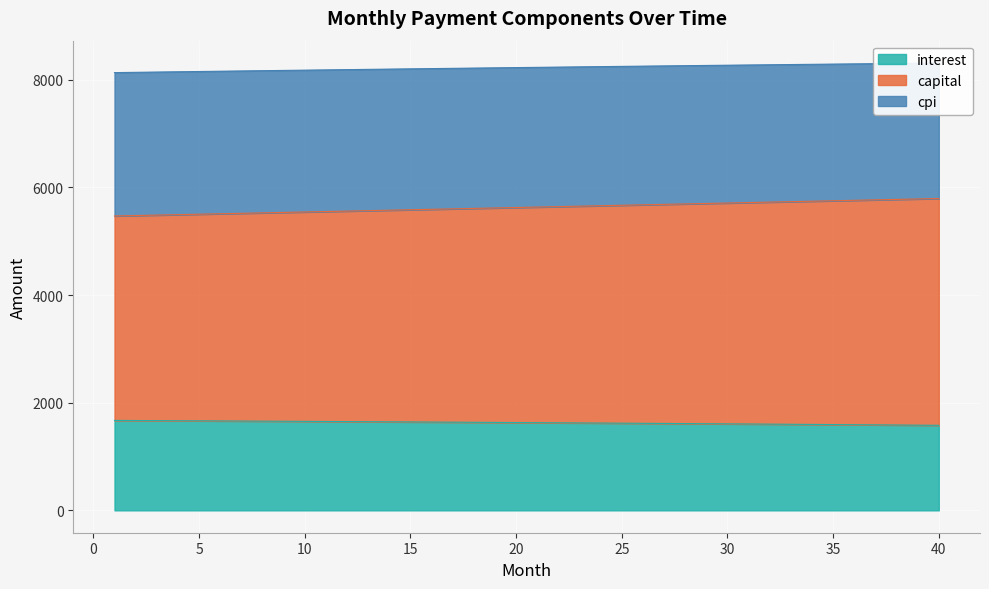

What is the value of the interest point at the 17th from the left?

1638.2